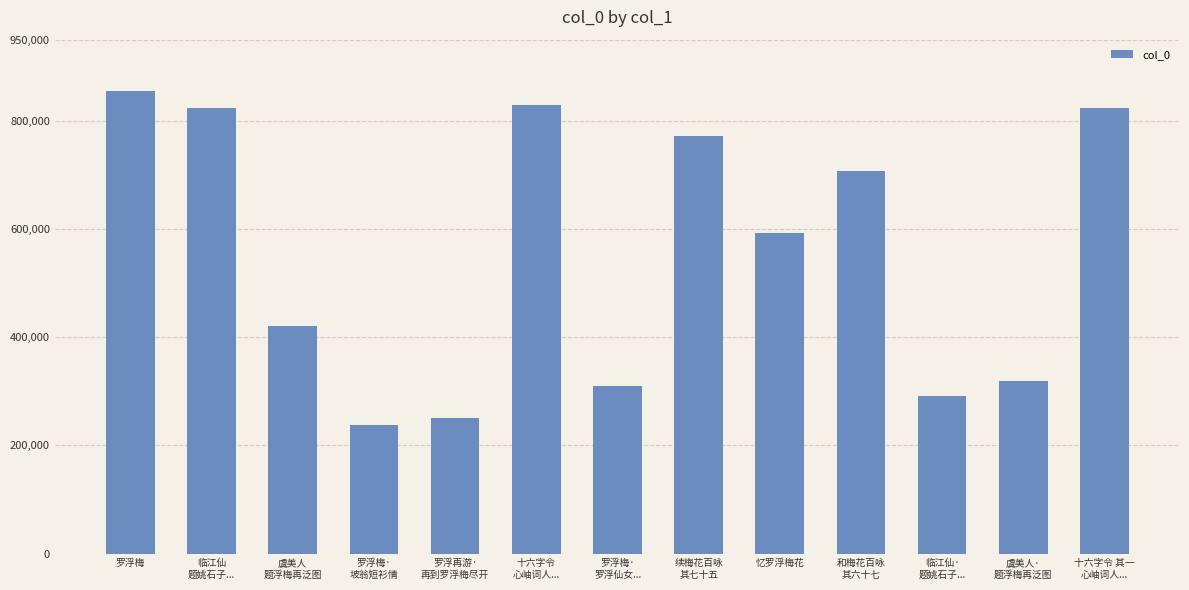

What is the label of the 12th bar from the right?

临江仙
题姚石子...